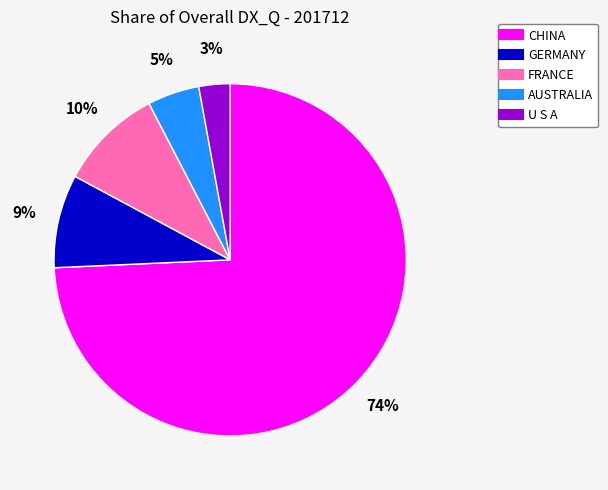

Do AUSTRALIA and GERMANY together represent more than half of the pie?

No